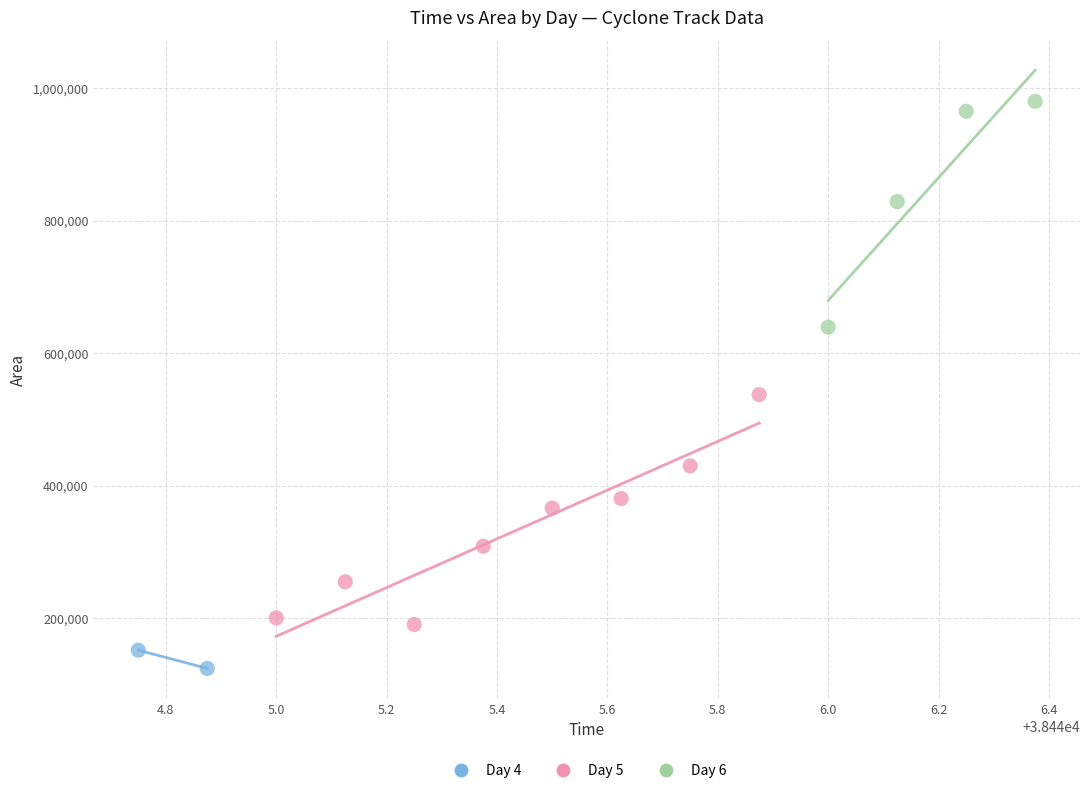

What are all the series names shown in the legend?

Day 4, Day 5, Day 6